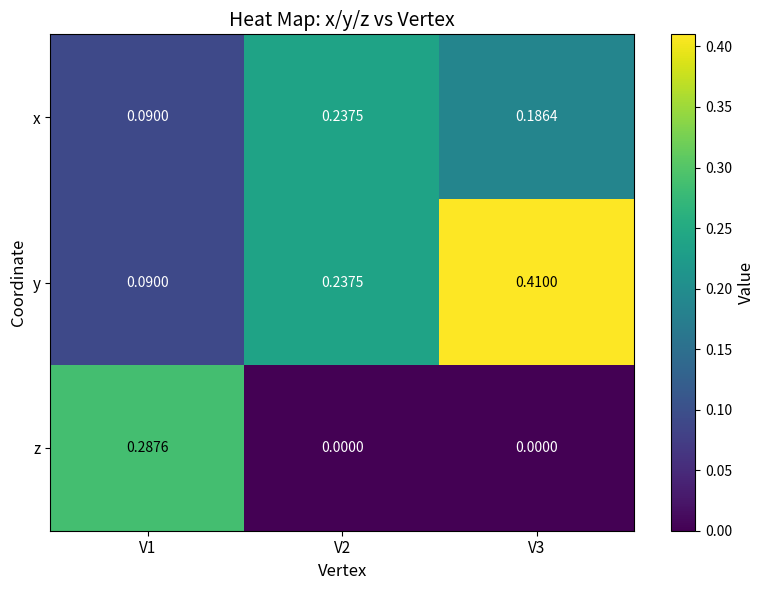

Which category has the highest value across all series?

V3